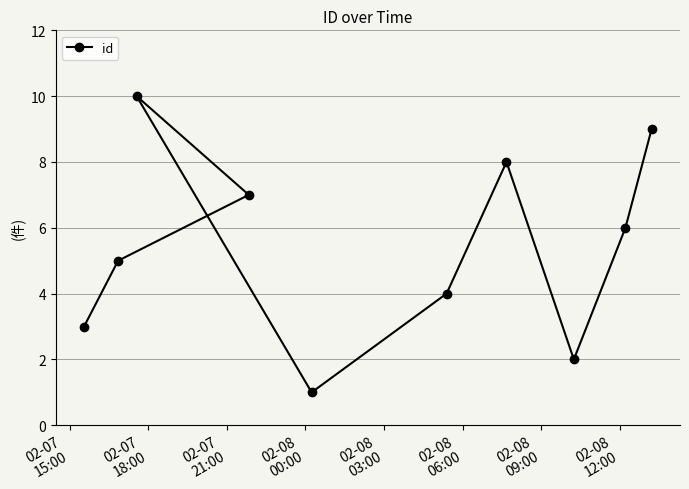

Count the number of categories in the chart.

10